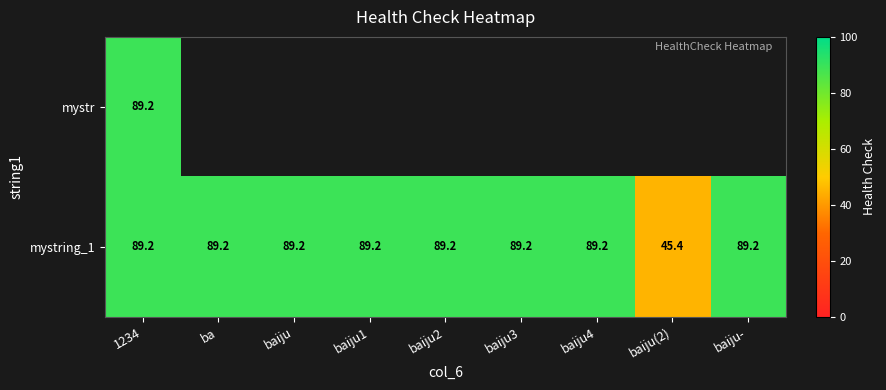

Which category has the lowest value in the mystring_1 series?

baiju(2)